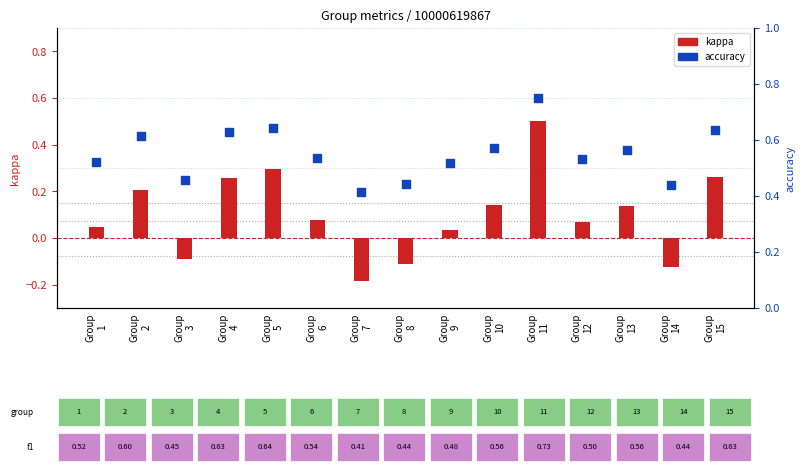

Which series contains the lowest Y value?

kappa